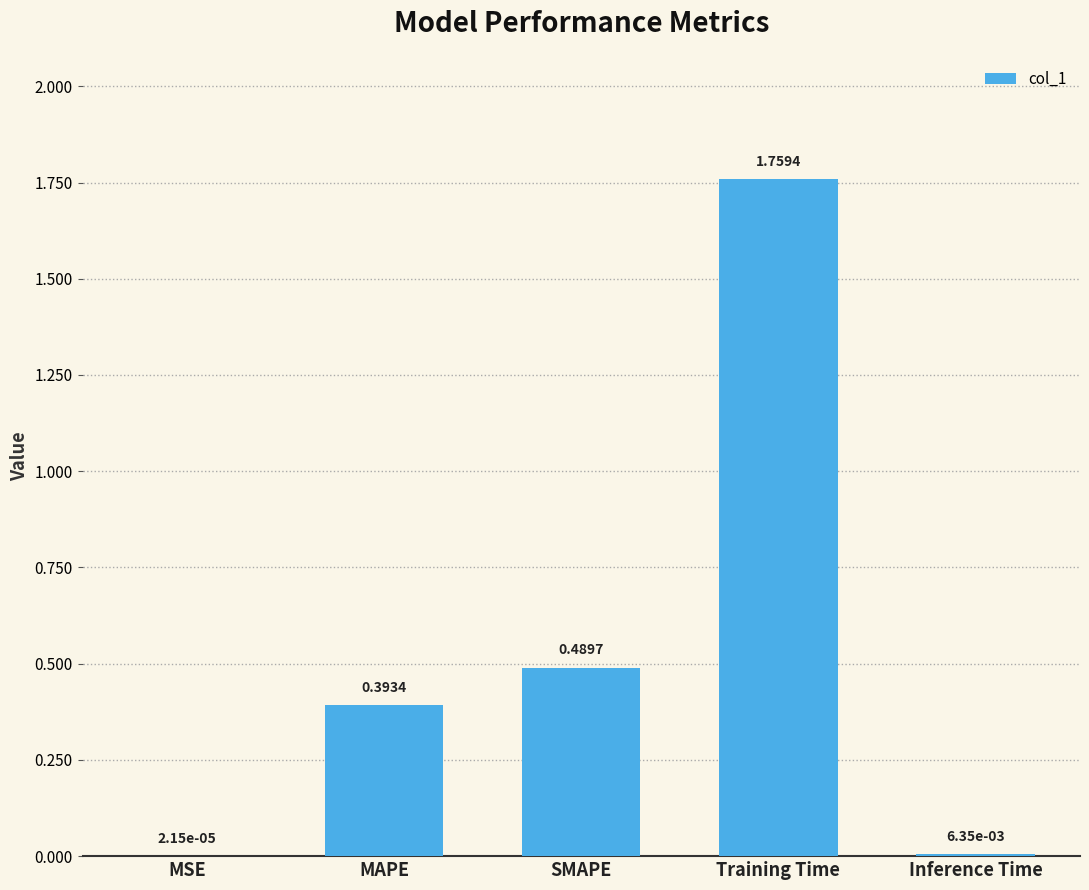

Are the bars horizontal?

No